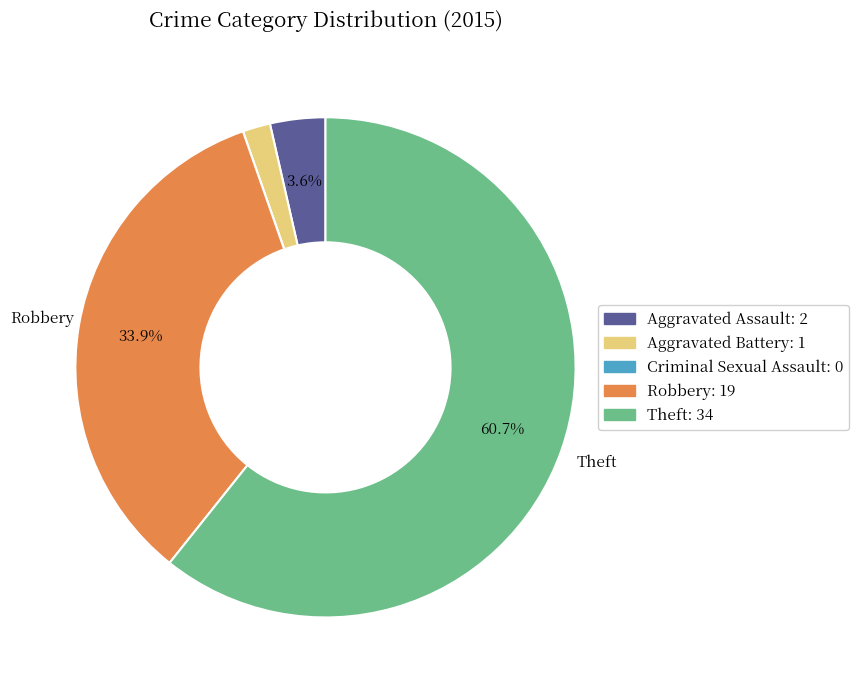

Does any single category account for the majority?

Yes